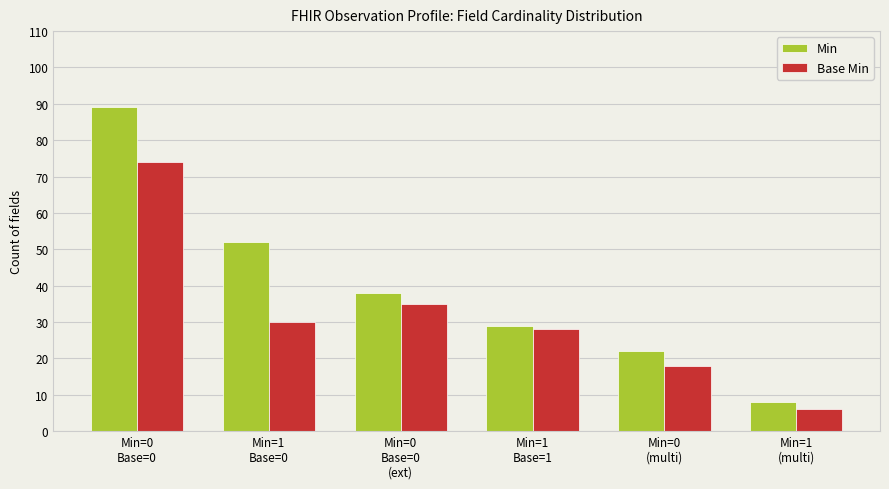

What is the total value across all series at Min=0
(multi)?

40